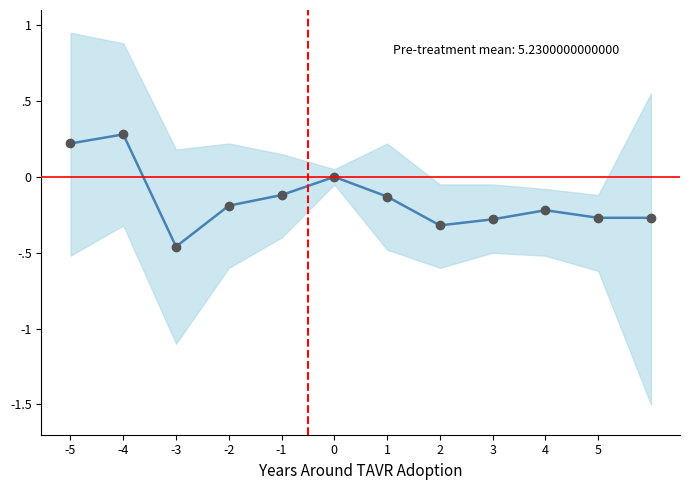

Is this an area chart (filled region under the line)?

No